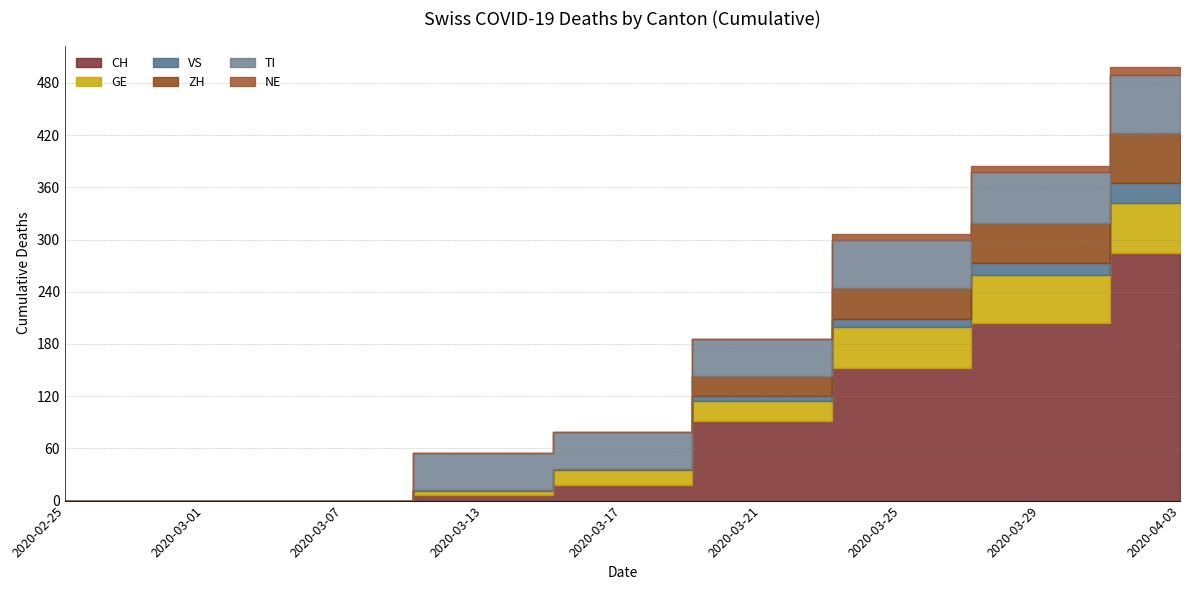

How many series are shown in this chart?

6